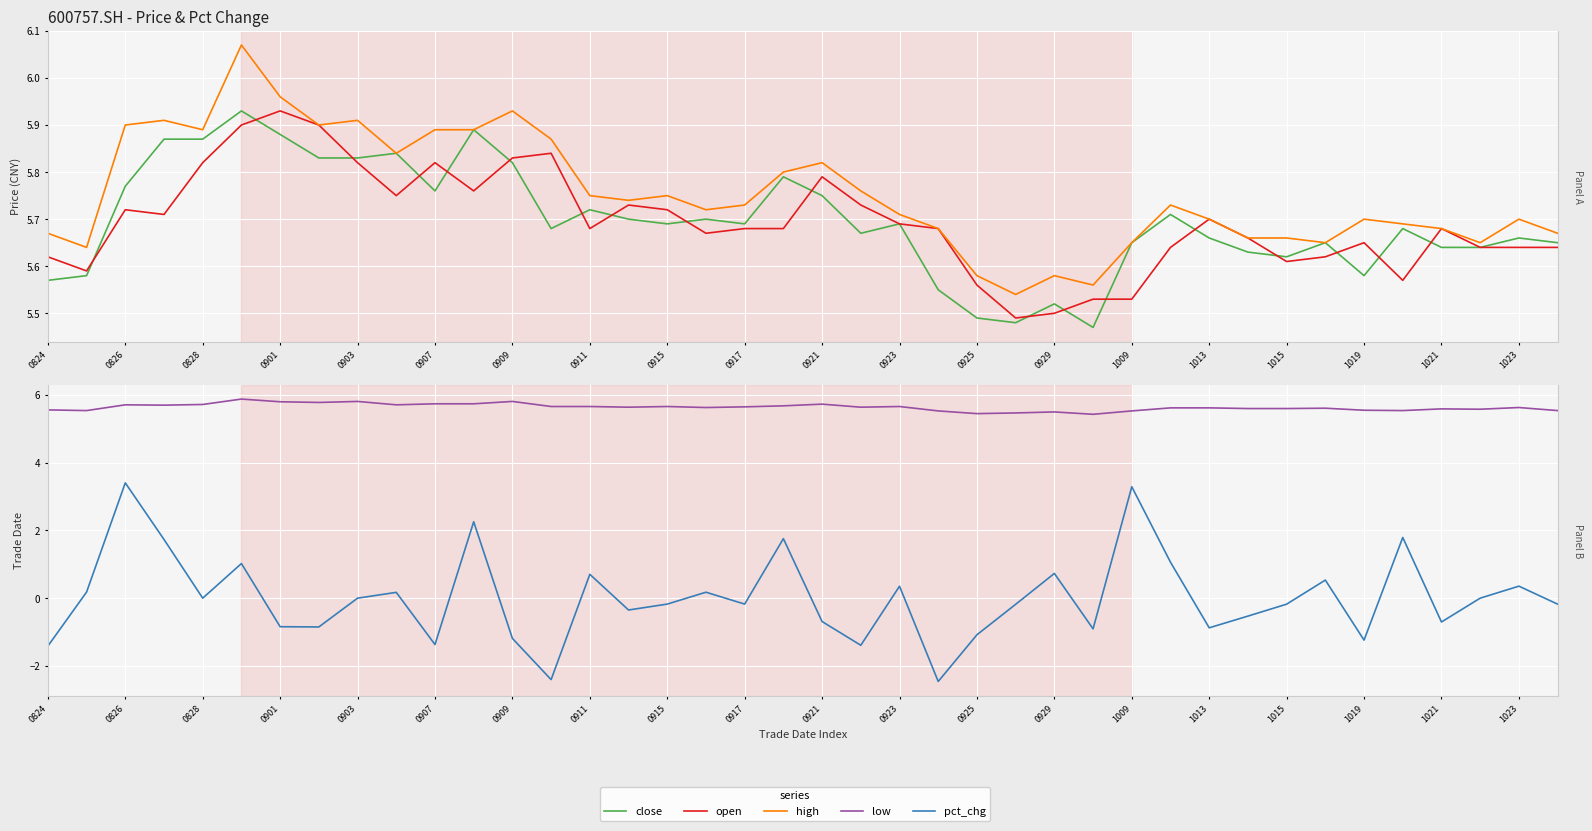

True or false: pct_chg and high cross at least once.

False